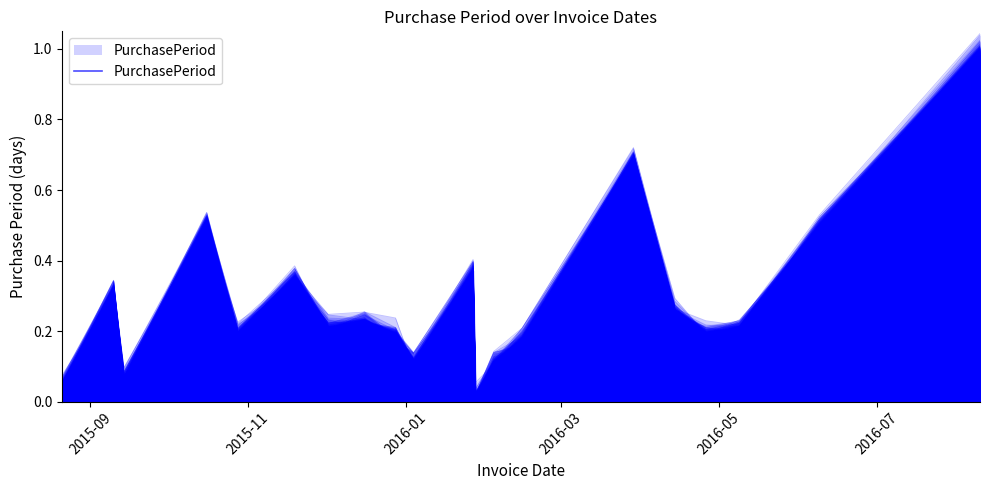

How many data points does each series have?

20